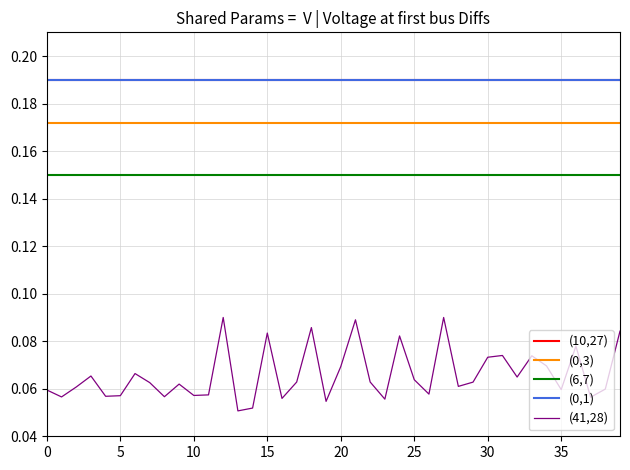

What is the average value of the (6,7) series?

0.1